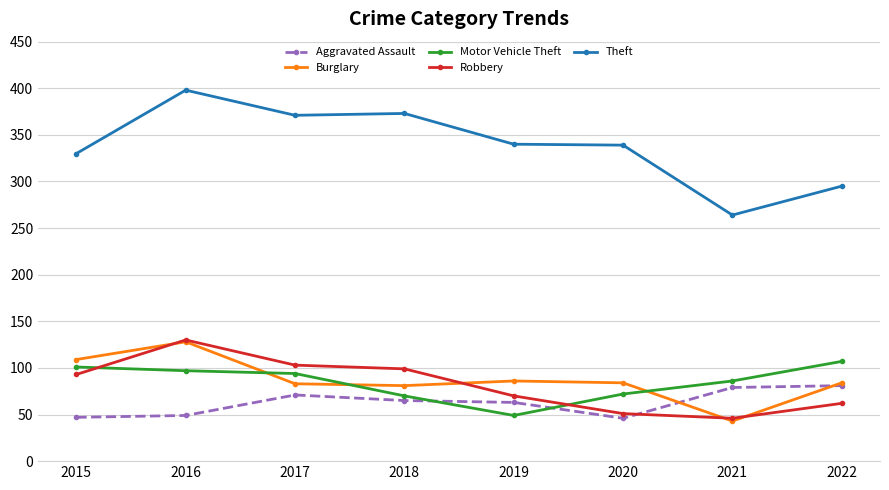

What is the value of the Aggravated Assault point at the 2nd from the left?

49